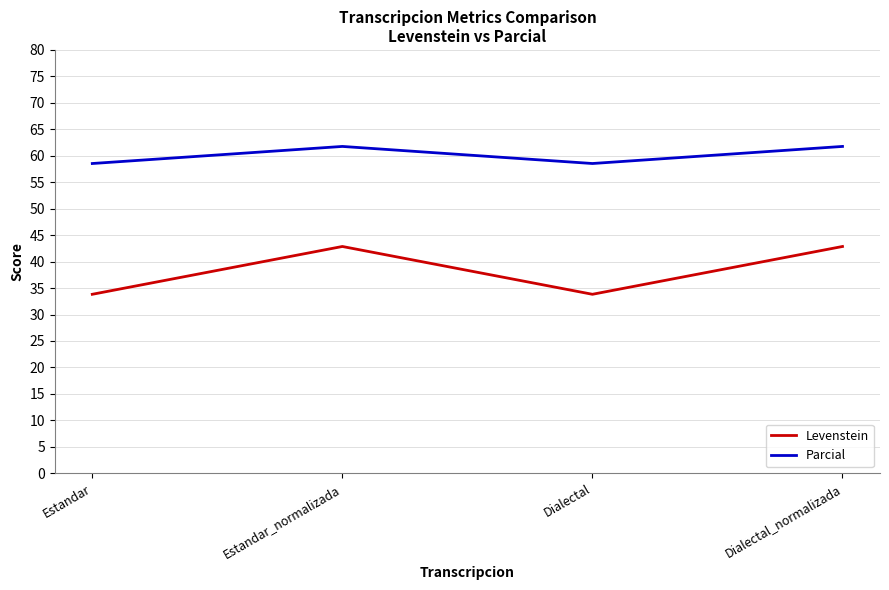

Reading left to right, transcribe all the data shown in this chart.

Levenstein: Estandar=33.8	Estandar_normalizada=42.9	Dialectal=33.8	Dialectal_normalizada=42.9
Parcial: Estandar=58.5	Estandar_normalizada=61.8	Dialectal=58.5	Dialectal_normalizada=61.8